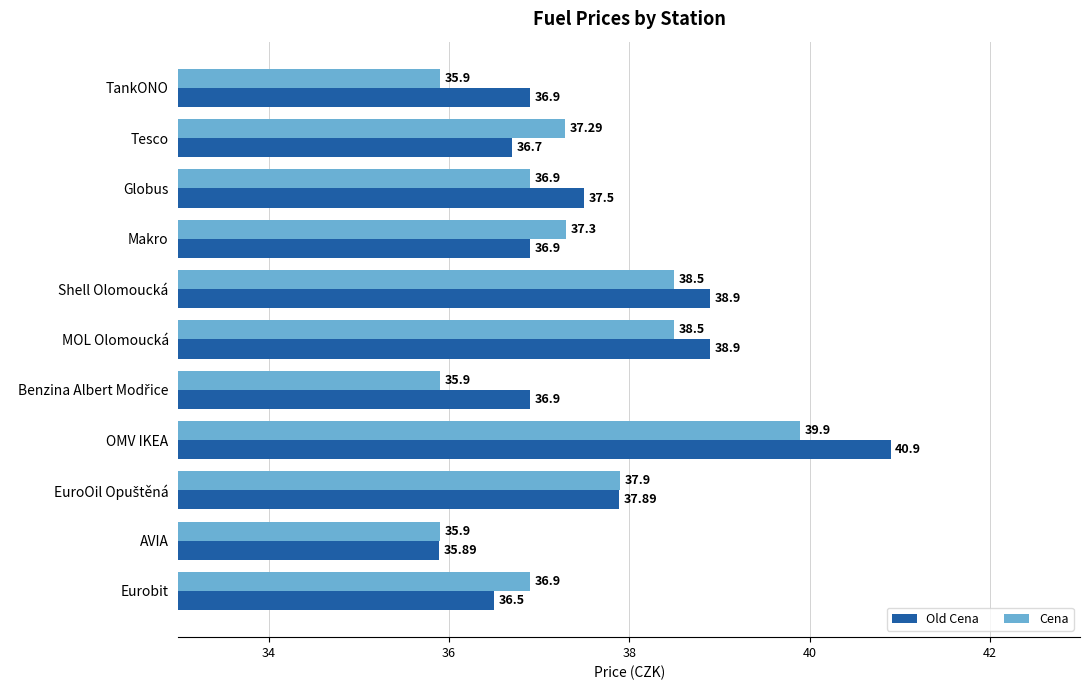

List the series in order of their overall mean, lowest first.

Cena, Old Cena